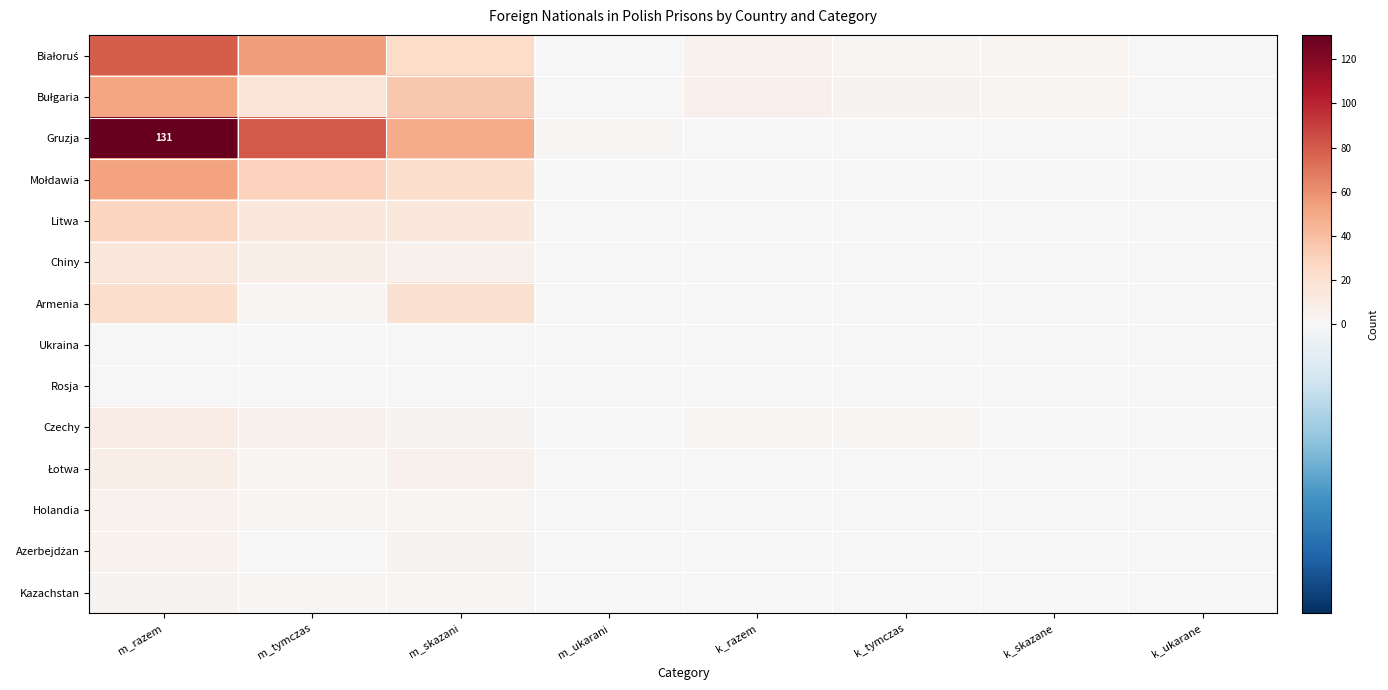

What is the difference between the highest and lowest values at m_ukarani?

2